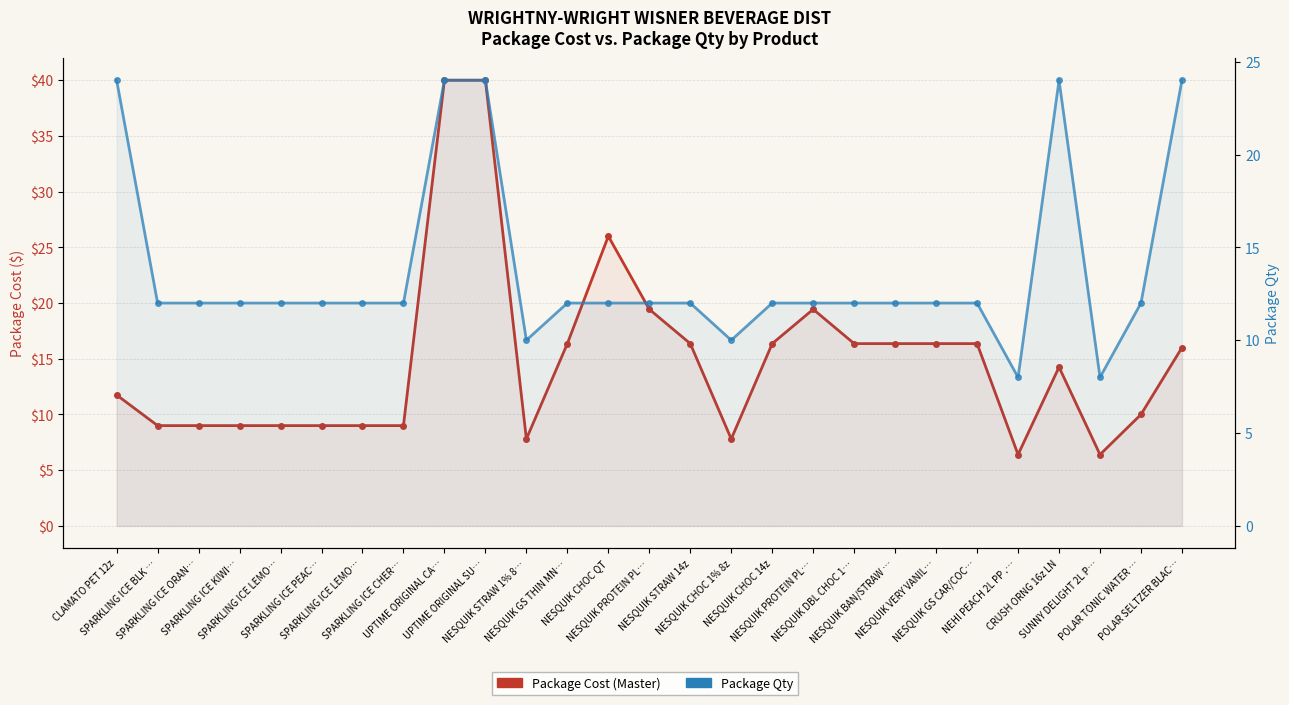

What is the approximate value of Package Qty at NESQUIK BAN/STRAW …?

12.0